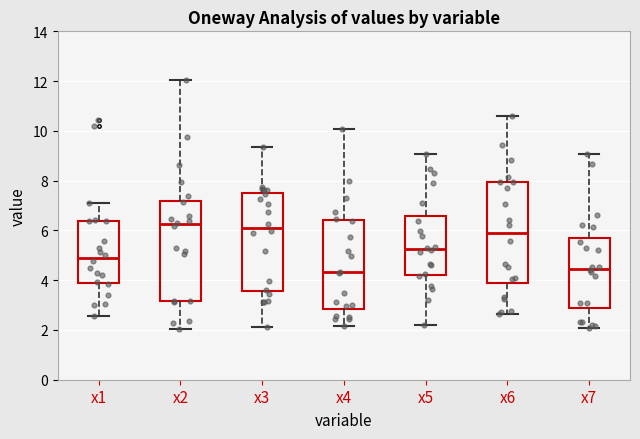

Reading left to right, read every box against the y-axis: the position of its median line, the range the box covers, and the ends of its whiskers. The values are not printed on the chart, so give them approximately, as read against the axis.

x1: median 4.8, box 4.0 to 6.4, whiskers 2.6 to 7.0
x2: median 6.2, box 3.2 to 7.2, whiskers 2.0 to 12.0
x3: median 6.2, box 3.6 to 7.6, whiskers 2.2 to 9.4
x4: median 4.4, box 2.8 to 6.4, whiskers 2.2 to 10.0
x5: median 5.2, box 4.2 to 6.6, whiskers 2.2 to 9.0
x6: median 5.8, box 3.8 to 8.0, whiskers 2.6 to 10.6
x7: median 4.4, box 2.8 to 5.6, whiskers 2.0 to 9.0